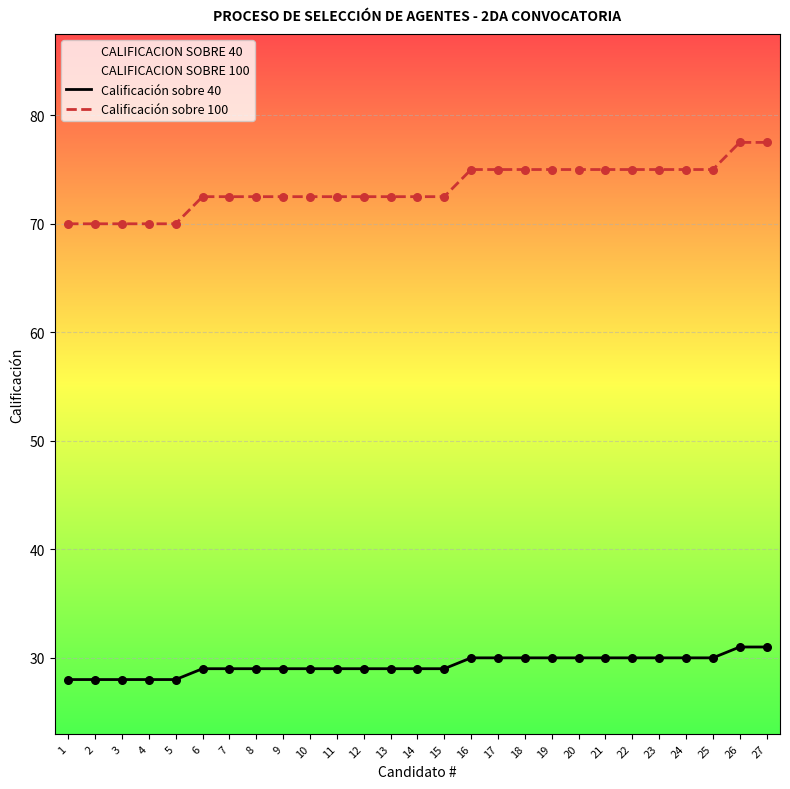

What are all the series names shown in the legend?

Calificación sobre 40, Calificación sobre 100